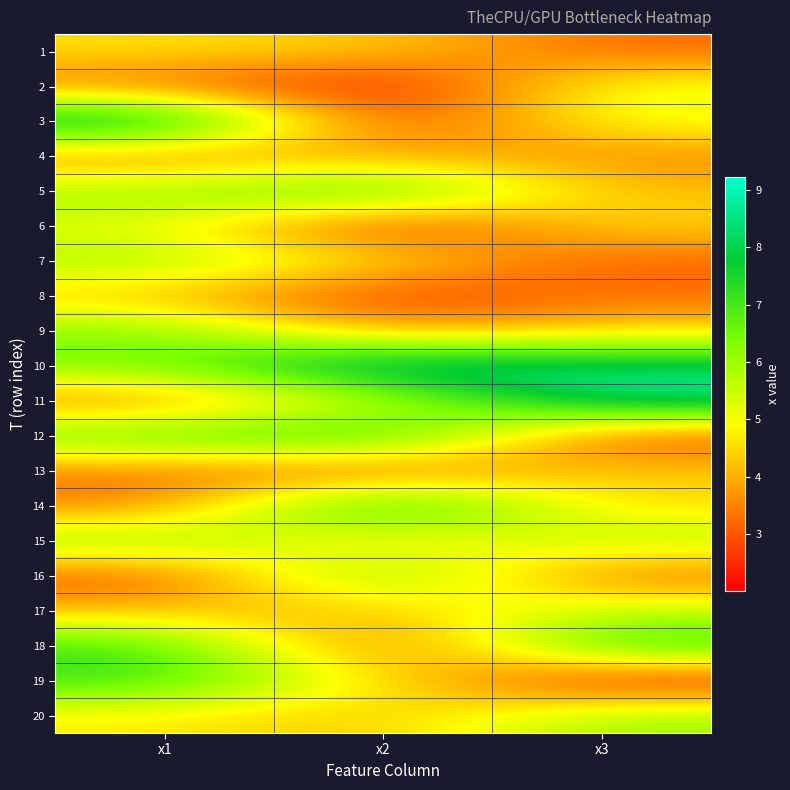

What is the greatest value displayed?

9.2